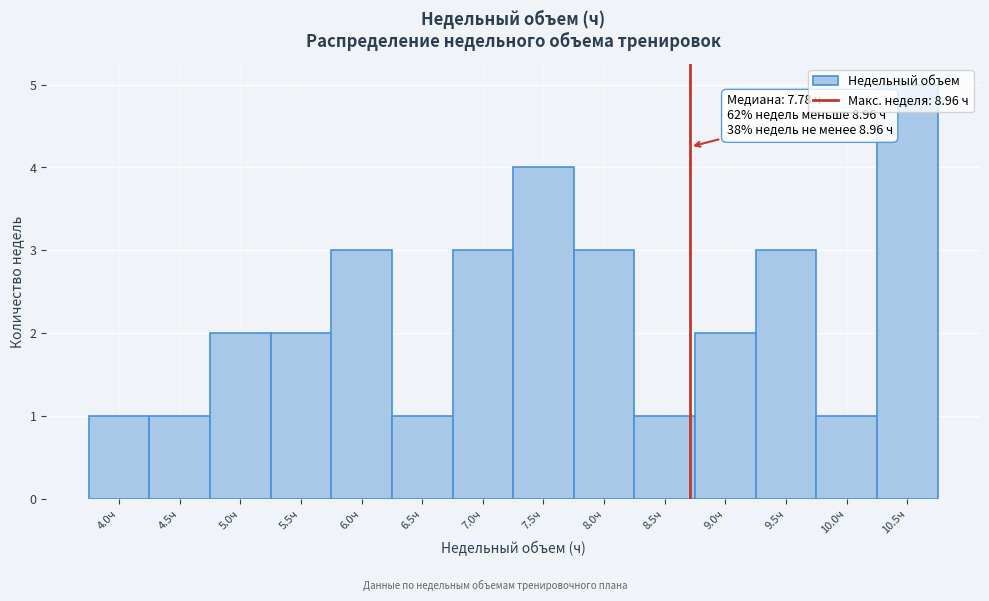

What is the difference between the second highest and second lowest values?

3